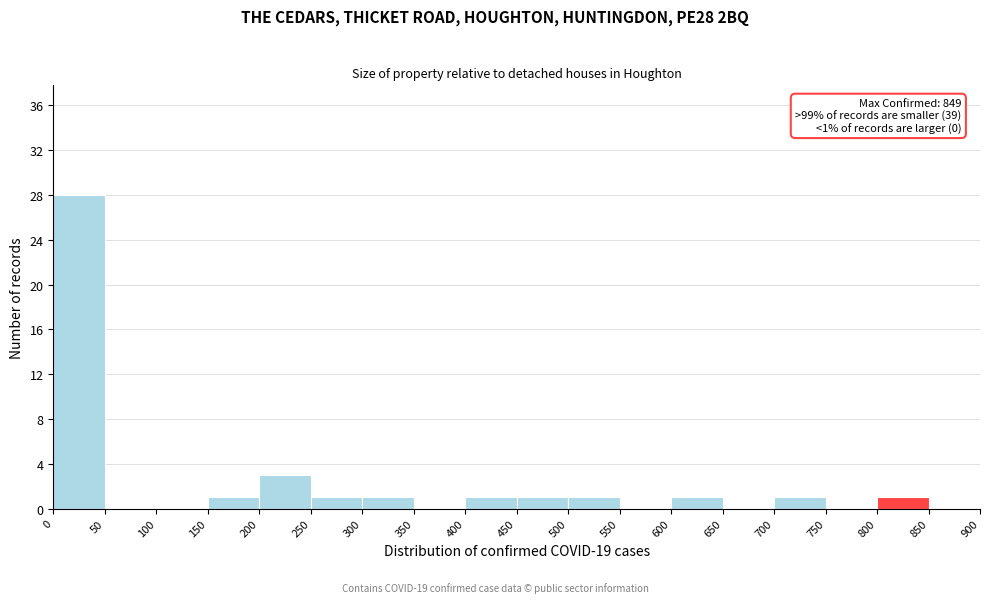

Which range on the x-axis has the tallest bar?

0 to 50